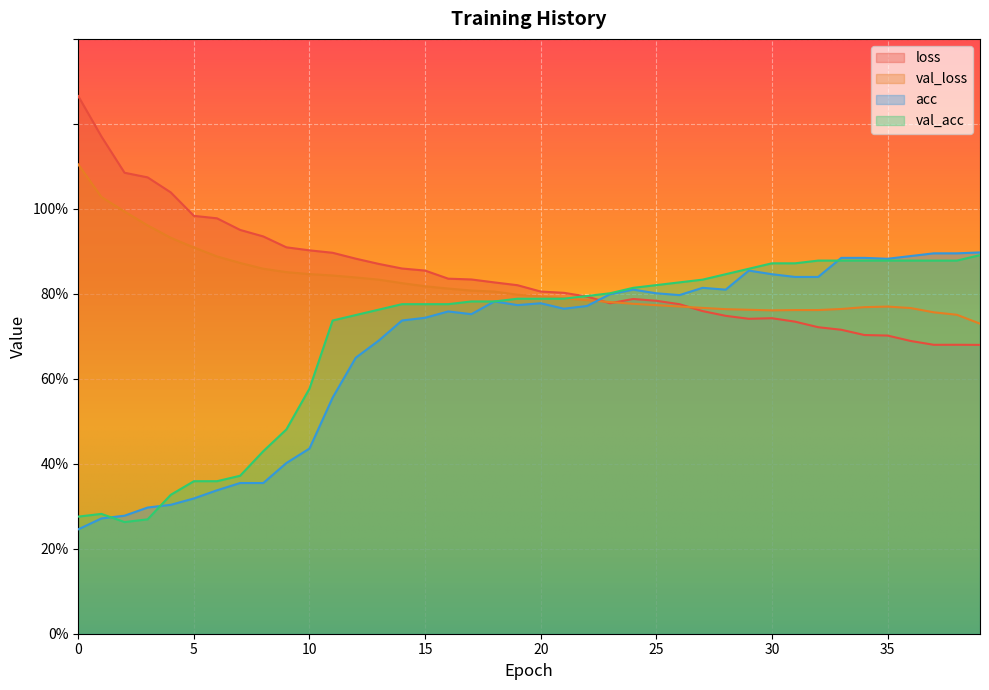

Between 8 and 14, which series saw the biggest shift?

acc